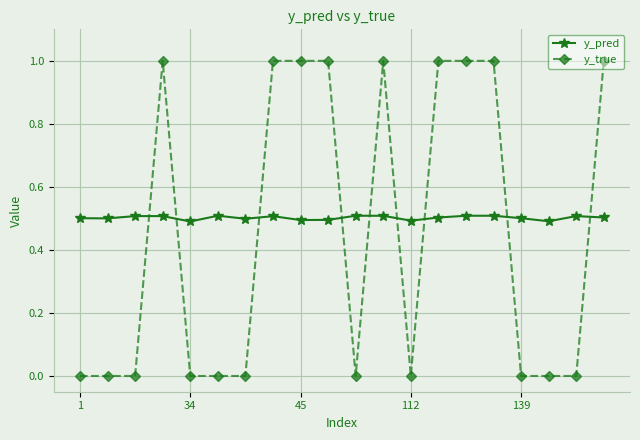

Which series has the largest range (max minus min)?

y_true